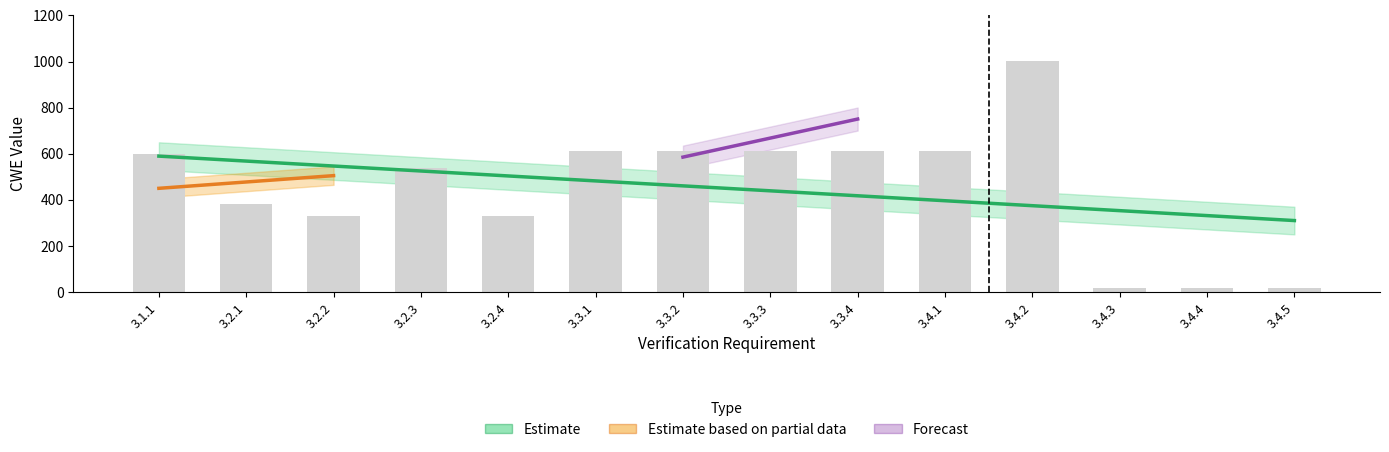

Count the number of categories in the chart.

14